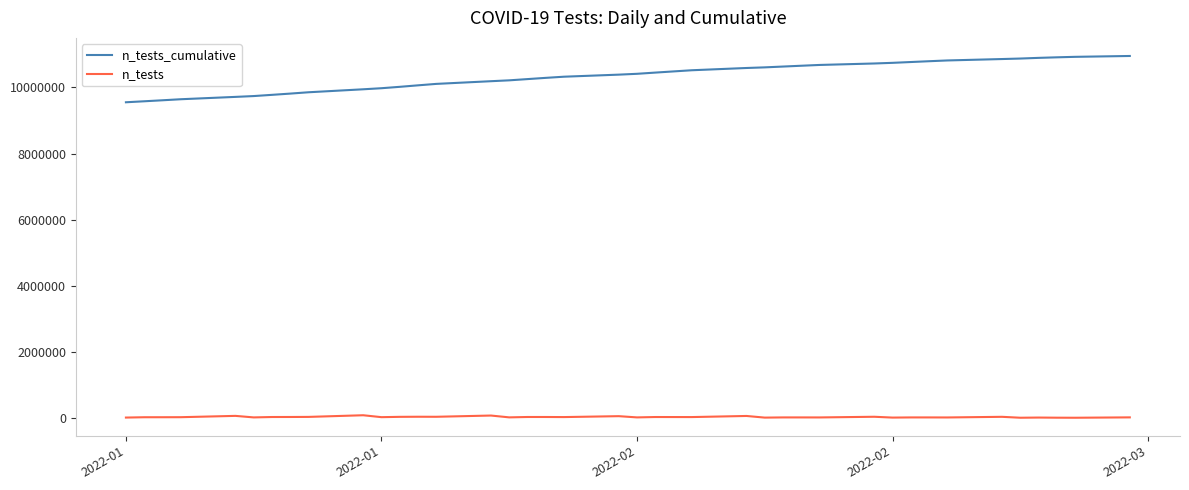

List the series in order of their overall mean, highest first.

n_tests_cumulative, n_tests